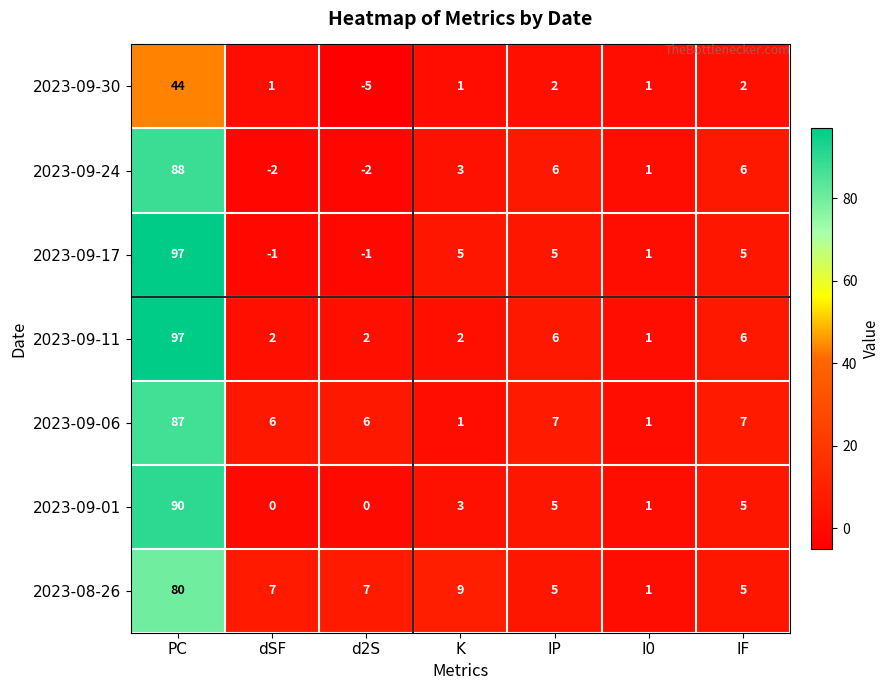

Between dSF and K, which series saw the biggest shift?

2023-09-17